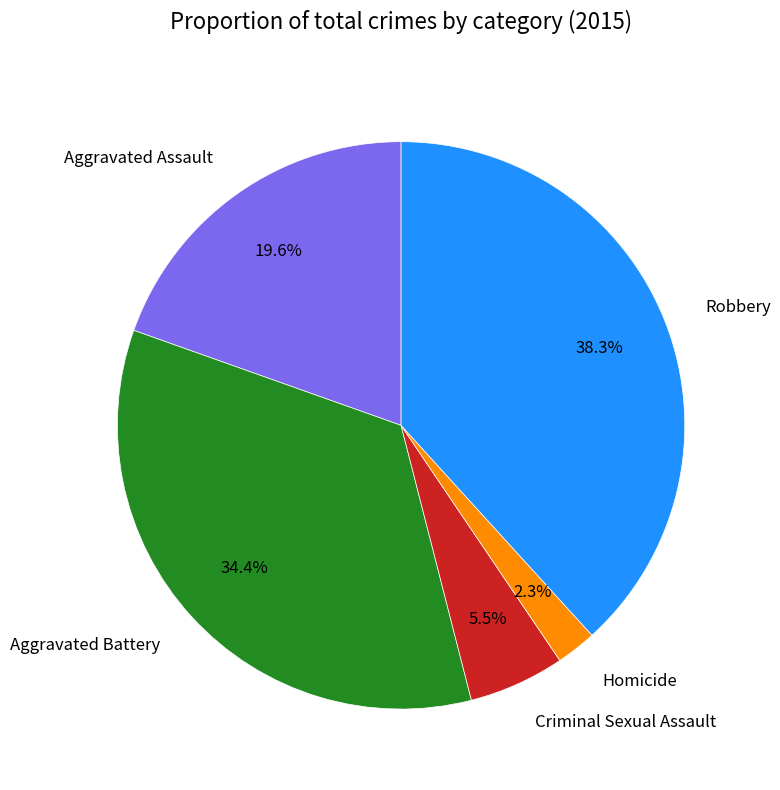

The Criminal Sexual Assault slice represents 17% of the pie. True or false?

False